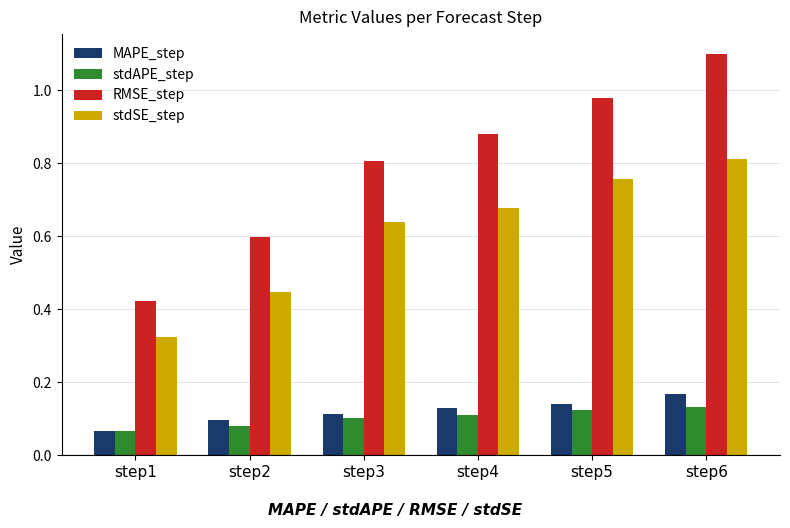

At how many categories does at least one series exceed 0?

6